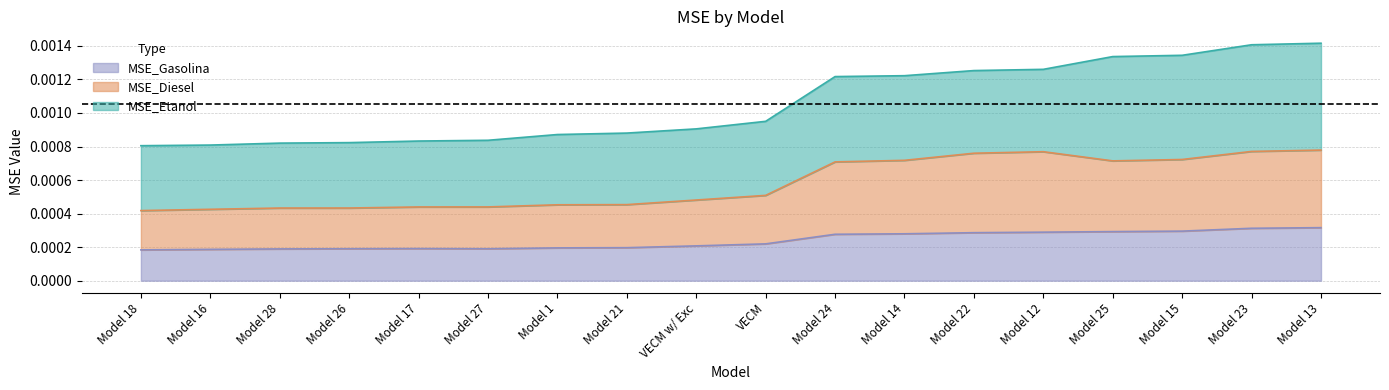

What are all the series names shown in the legend?

MSE_Gasolina, MSE_Diesel, MSE_Etanol